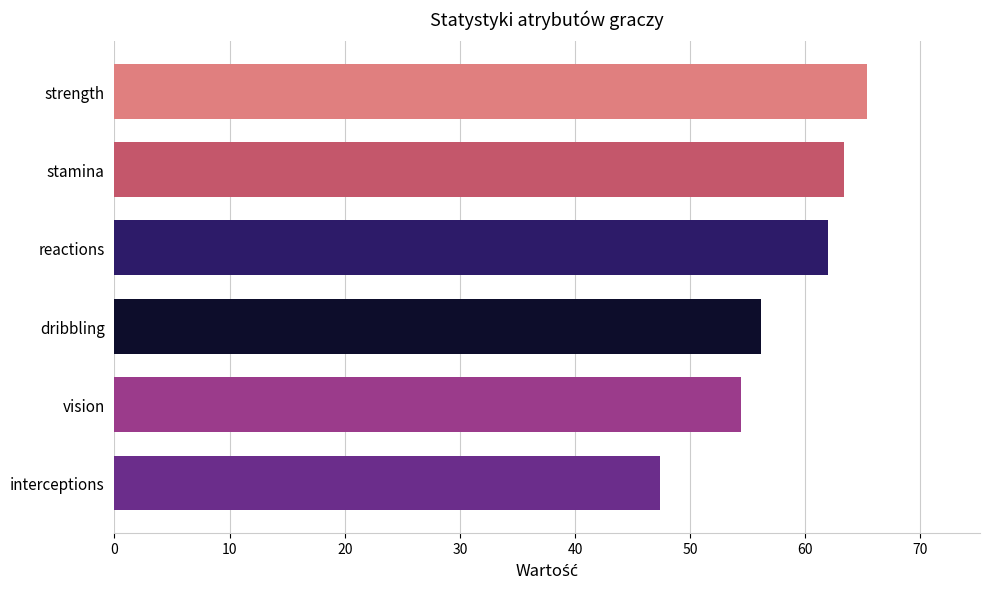

Is it true that the value at stamina is 33.6?

False